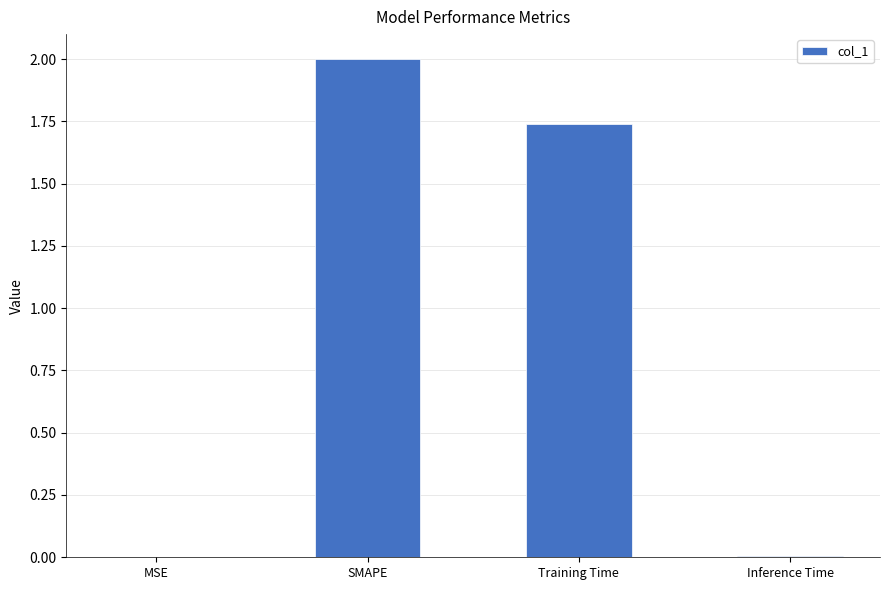

What is the maximum value shown in the chart?

2.0